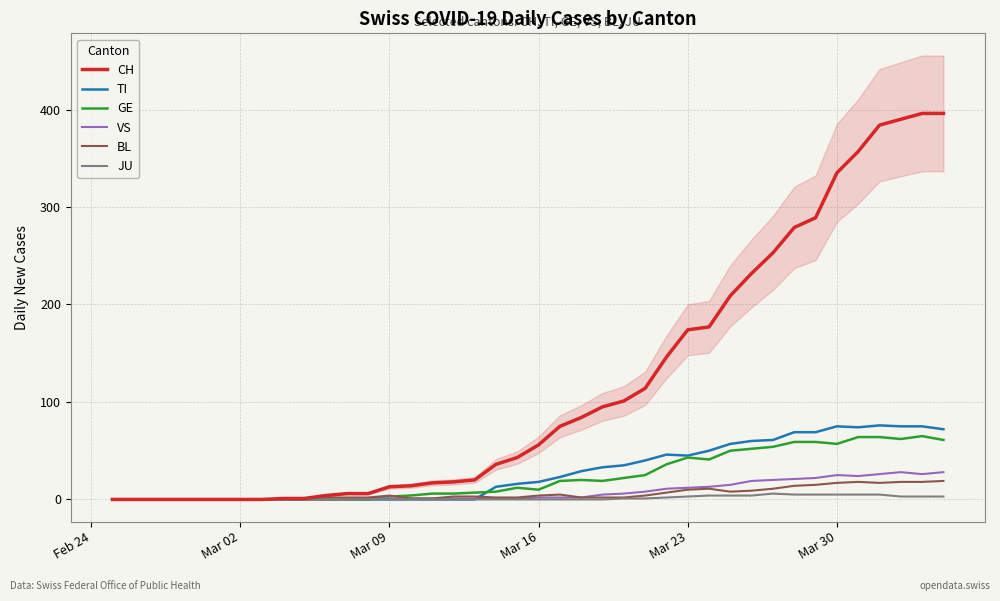

The CH series shows 56 at Mar 16. True or false?

True